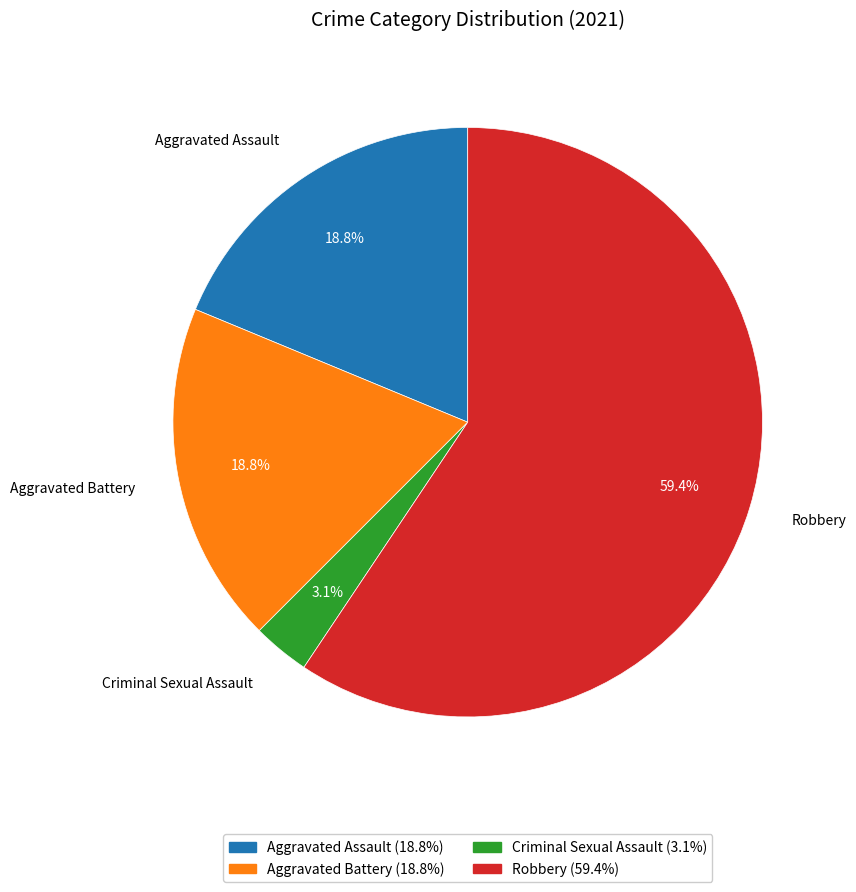

Count the number of slices in the pie.

4